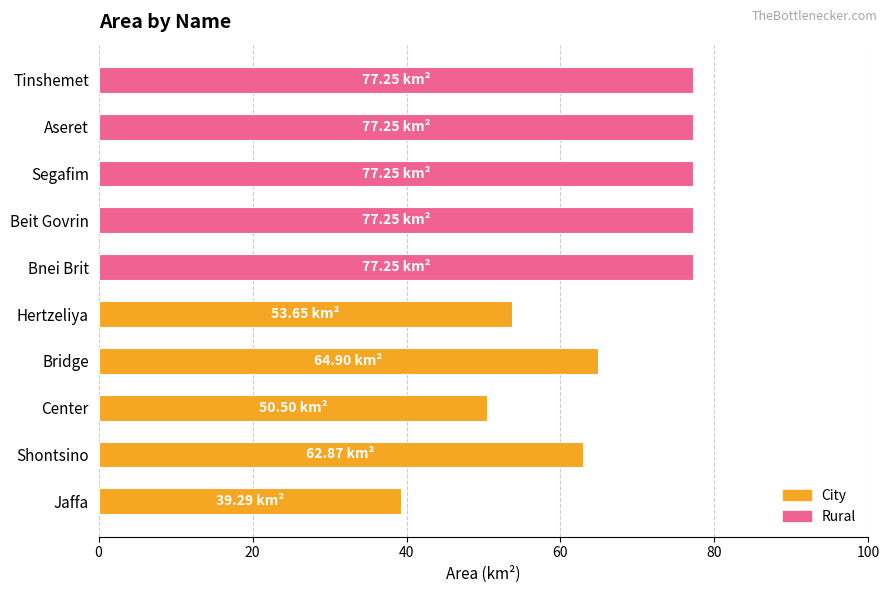

What is the difference between the maximum and minimum values?

38.0